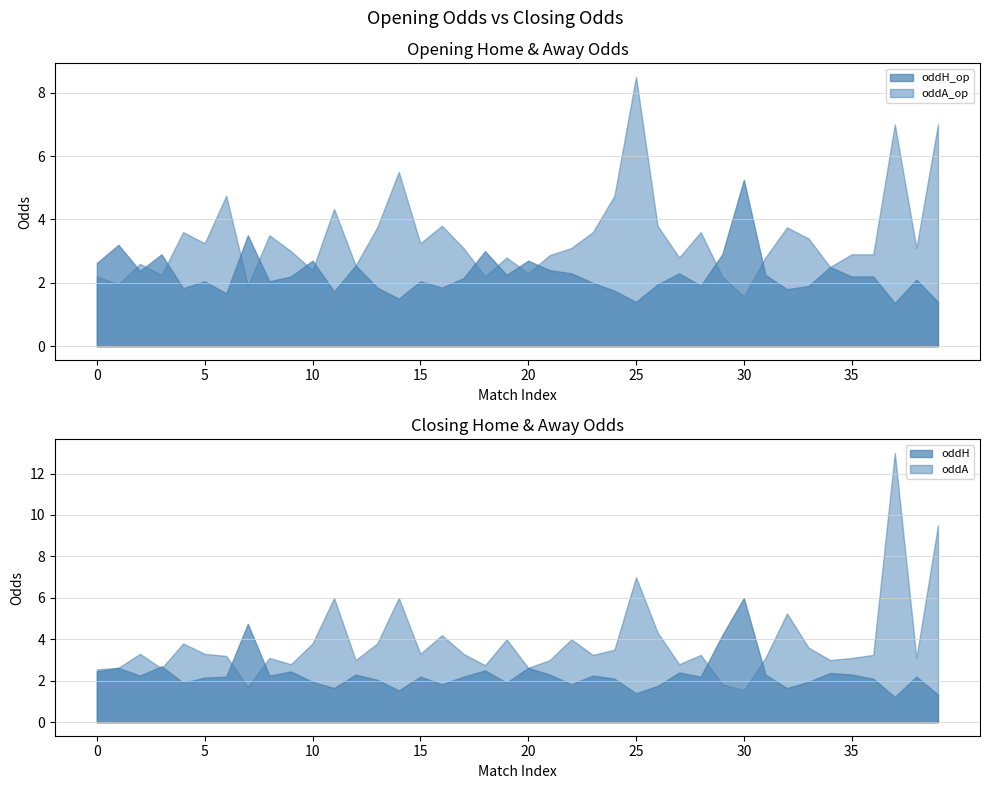

Which series changed the most between 28 and 35?

oddA_op